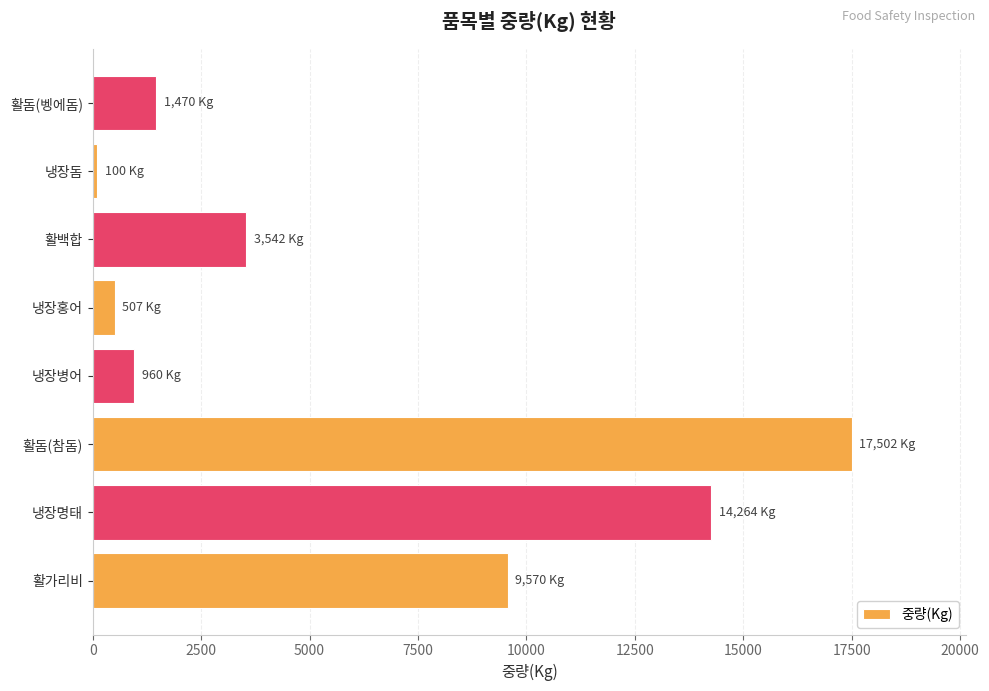

Reading bottom to top, what are all the values shown in this chart?

9570	14264	17502	960	507	3542	100	1470